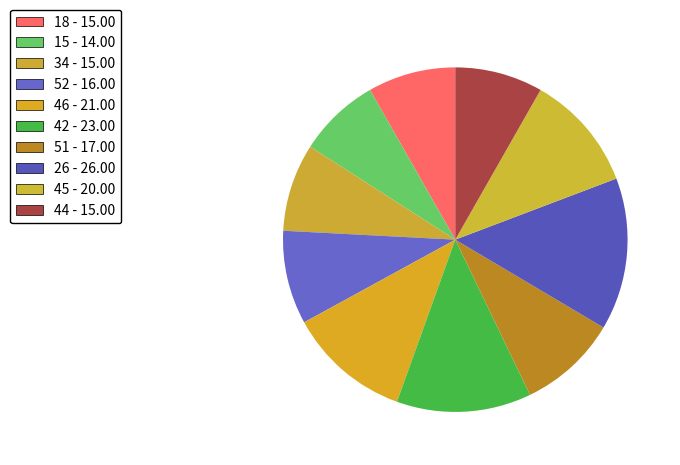

Is it true that 44 is 8% of the pie?

True